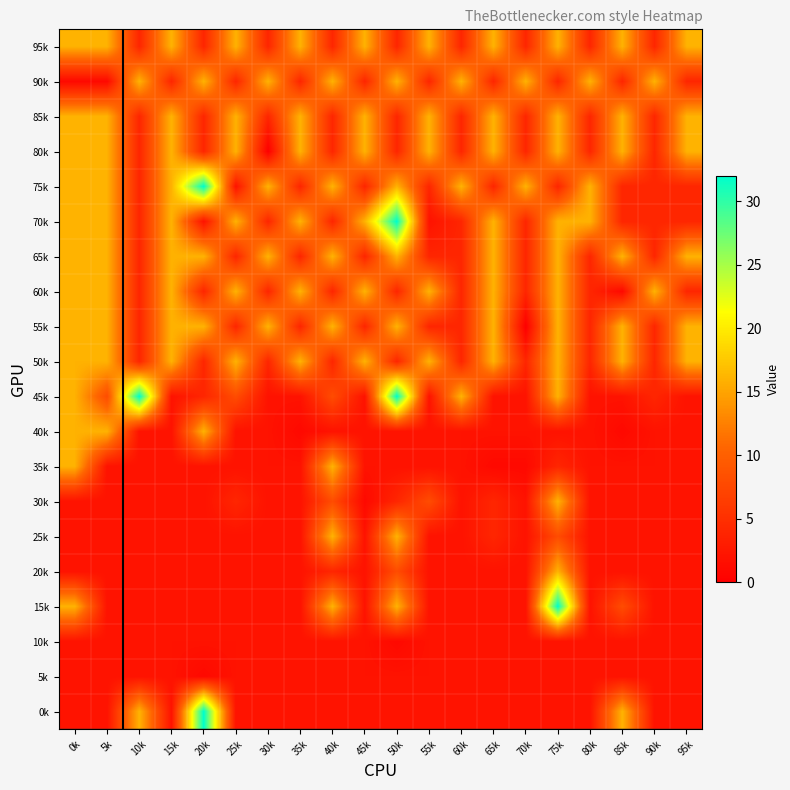

Reading right to left, what are all the values shown in this chart?

95k: 95k=16	90k=4	85k=16	80k=4	75k=16	70k=4	65k=16	60k=4	55k=16	50k=4	45k=16	40k=4	35k=16	30k=4	25k=16	20k=4	15k=16	10k=4	5k=16	0k=16
90k: 95k=4	90k=16	85k=4	80k=16	75k=4	70k=16	65k=4	60k=16	55k=4	50k=16	45k=4	40k=16	35k=4	30k=16	25k=4	20k=16	15k=4	10k=16	5k=1	0k=1
85k: 95k=16	90k=4	85k=16	80k=4	75k=16	70k=4	65k=16	60k=4	55k=16	50k=4	45k=16	40k=4	35k=16	30k=4	25k=16	20k=4	15k=16	10k=4	5k=16	0k=16
80k: 95k=16	90k=4	85k=16	80k=4	75k=16	70k=4	65k=16	60k=4	55k=16	50k=4	45k=16	40k=4	35k=16	30k=0	25k=16	20k=4	15k=16	10k=4	5k=16	0k=16
75k: 95k=4	90k=4	85k=4	80k=16	75k=4	70k=16	65k=4	60k=16	55k=4	50k=16	45k=4	40k=16	35k=4	30k=16	25k=2	20k=32	15k=16	10k=4	5k=16	0k=16
70k: 95k=4	90k=4	85k=4	80k=16	75k=16	70k=4	65k=16	60k=4	55k=2	50k=32	45k=16	40k=4	35k=16	30k=4	25k=16	20k=2	15k=16	10k=4	5k=16	0k=16
65k: 95k=16	90k=4	85k=16	80k=4	75k=16	70k=4	65k=16	60k=4	55k=4	50k=16	45k=4	40k=16	35k=4	30k=16	25k=4	20k=16	15k=16	10k=4	5k=16	0k=16
60k: 95k=4	90k=16	85k=1	80k=4	75k=16	70k=4	65k=16	60k=4	55k=16	50k=4	45k=16	40k=4	35k=16	30k=4	25k=16	20k=4	15k=16	10k=4	5k=16	0k=16
55k: 95k=16	90k=4	85k=16	80k=4	75k=16	70k=0	65k=16	60k=4	55k=4	50k=16	45k=4	40k=16	35k=4	30k=16	25k=4	20k=16	15k=16	10k=4	5k=16	0k=16
50k: 95k=16	90k=4	85k=16	80k=4	75k=16	70k=4	65k=16	60k=4	55k=16	50k=4	45k=16	40k=4	35k=16	30k=4	25k=16	20k=4	15k=16	10k=4	5k=16	0k=16
45k: 95k=2	90k=4	85k=2	80k=2	75k=16	70k=2	65k=2	60k=16	55k=2	50k=32	45k=2	40k=8	35k=2	30k=2	25k=8	20k=4	15k=2	10k=32	5k=8	0k=16
40k: 95k=2	90k=2	85k=1	80k=2	75k=2	70k=2	65k=2	60k=2	55k=2	50k=2	45k=2	40k=2	35k=1	30k=2	25k=2	20k=16	15k=2	10k=2	5k=16	0k=16
35k: 95k=2	90k=2	85k=2	80k=2	75k=4	70k=1	65k=1	60k=2	55k=2	50k=2	45k=2	40k=16	35k=2	30k=2	25k=2	20k=2	15k=2	10k=2	5k=2	0k=16
30k: 95k=2	90k=2	85k=2	80k=2	75k=16	70k=2	65k=4	60k=2	55k=8	50k=4	45k=1	40k=8	35k=2	30k=2	25k=4	20k=2	15k=2	10k=2	5k=2	0k=2
25k: 95k=2	90k=2	85k=2	80k=2	75k=8	70k=2	65k=4	60k=2	55k=2	50k=16	45k=2	40k=16	35k=2	30k=2	25k=2	20k=2	15k=2	10k=2	5k=2	0k=2
20k: 95k=2	90k=2	85k=2	80k=2	75k=16	70k=2	65k=2	60k=2	55k=2	50k=8	45k=2	40k=4	35k=2	30k=2	25k=2	20k=2	15k=2	10k=2	5k=2	0k=2
15k: 95k=2	90k=2	85k=8	80k=2	75k=32	70k=2	65k=2	60k=2	55k=2	50k=16	45k=2	40k=16	35k=2	30k=2	25k=2	20k=2	15k=2	10k=2	5k=2	0k=16
10k: 95k=2	90k=2	85k=2	80k=2	75k=2	70k=2	65k=2	60k=2	55k=2	50k=1	45k=2	40k=2	35k=2	30k=2	25k=2	20k=2	15k=2	10k=2	5k=2	0k=2
5k: 95k=2	90k=2	85k=2	80k=2	75k=2	70k=2	65k=2	60k=2	55k=2	50k=2	45k=2	40k=2	35k=2	30k=2	25k=2	20k=1	15k=2	10k=2	5k=2	0k=2
0k: 95k=2	90k=2	85k=16	80k=2	75k=2	70k=2	65k=2	60k=2	55k=2	50k=2	45k=2	40k=2	35k=2	30k=2	25k=2	20k=32	15k=2	10k=16	5k=2	0k=2